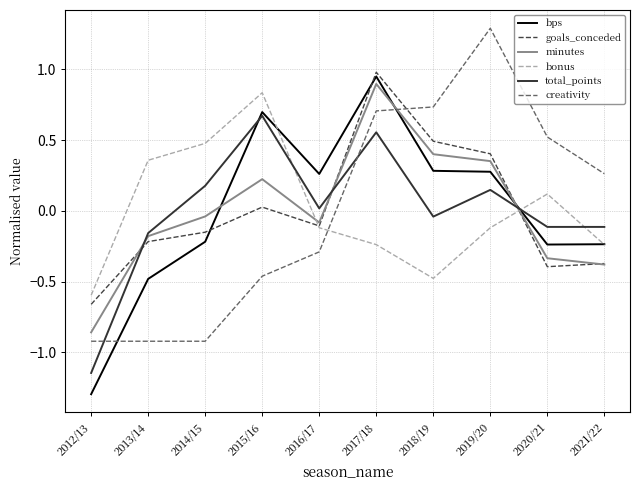

How many intersections are there between bps and minutes?

3